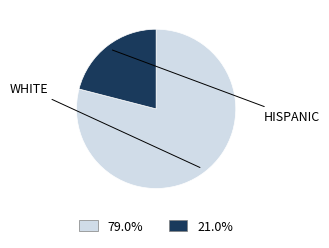

Does any single category account for the majority?

Yes